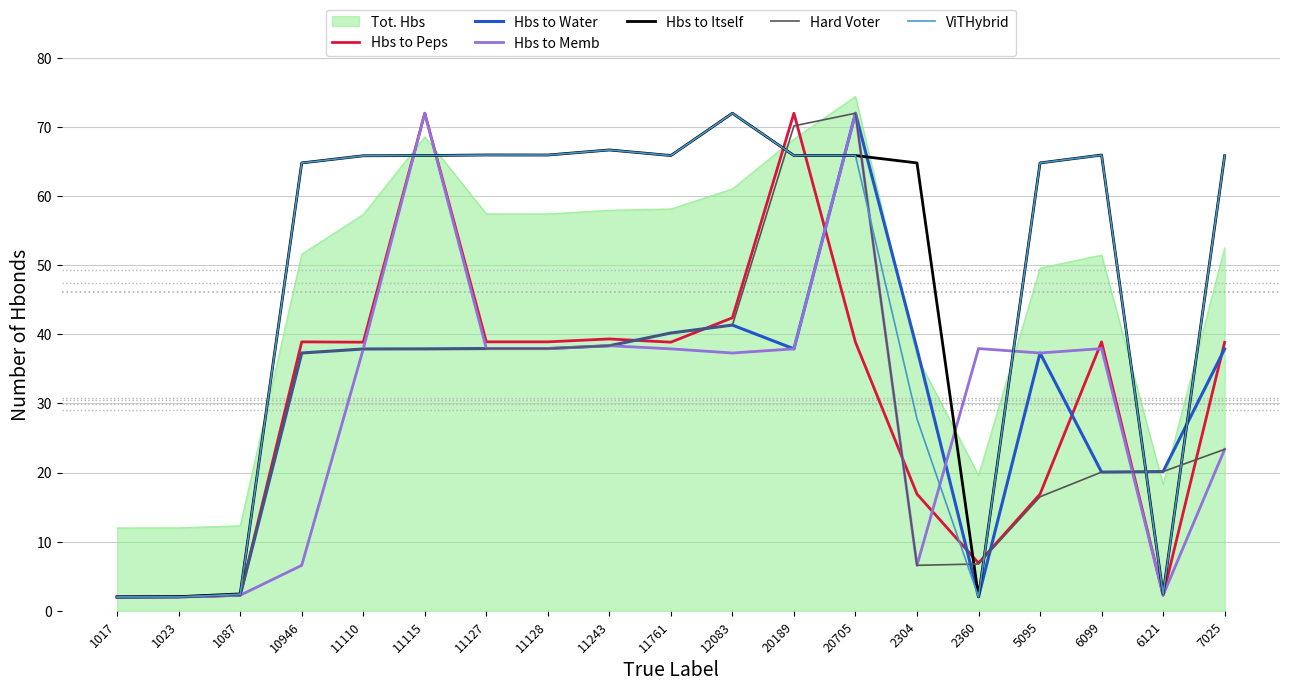

What position from the left is 20705?

13